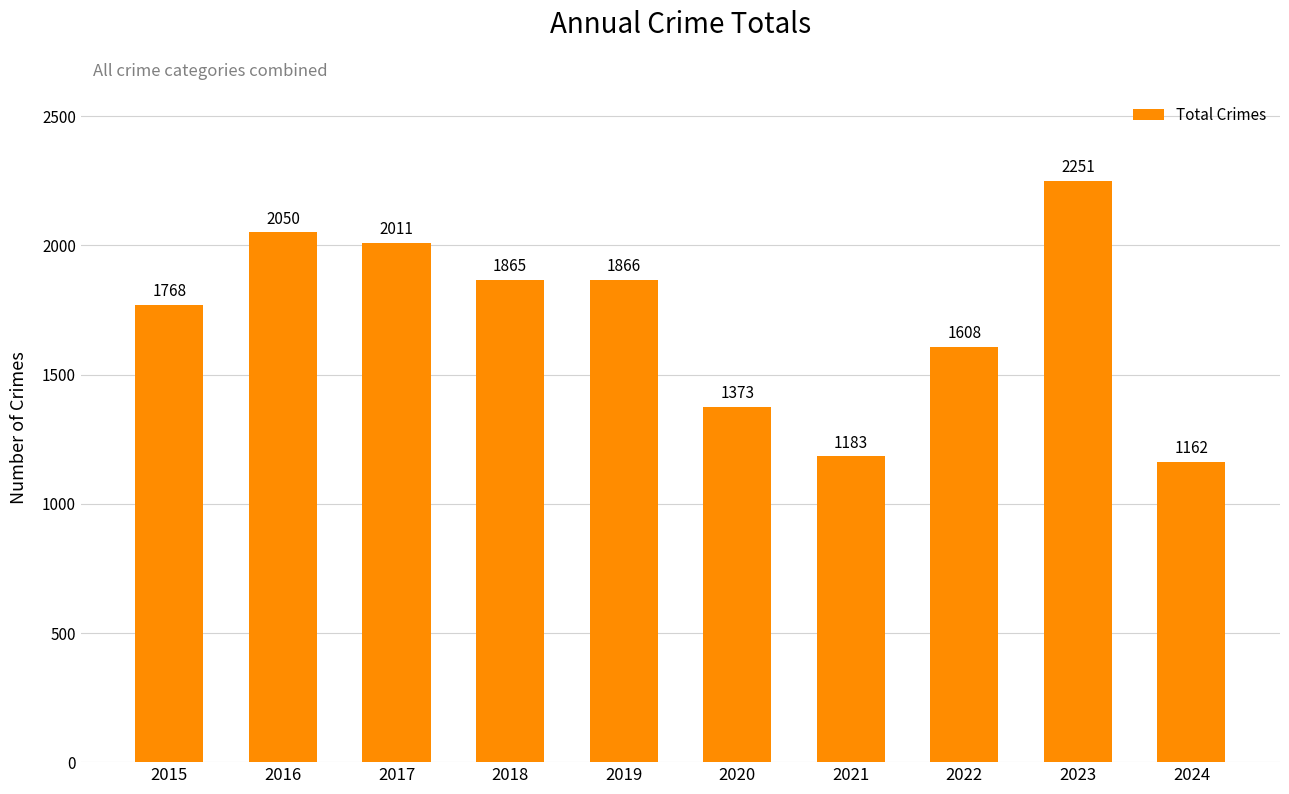

Between 2022 and 2021, which is larger?

2022